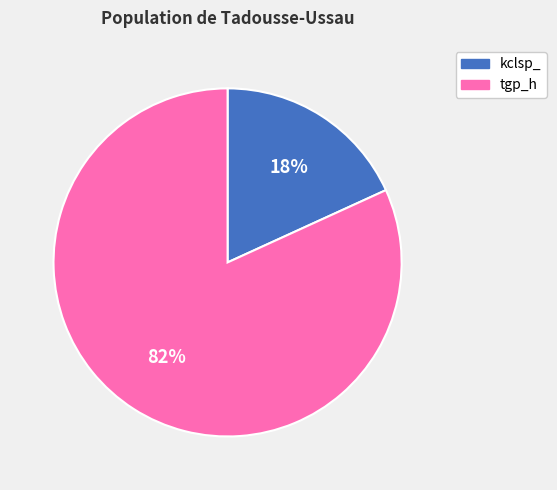

Is there any slice that represents more than half of the pie?

Yes